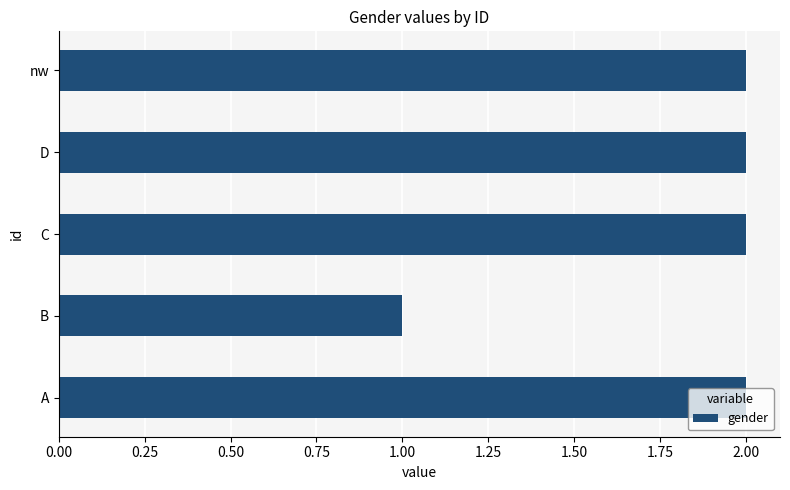

What is the ratio of the value at B to the value at C?

0.5